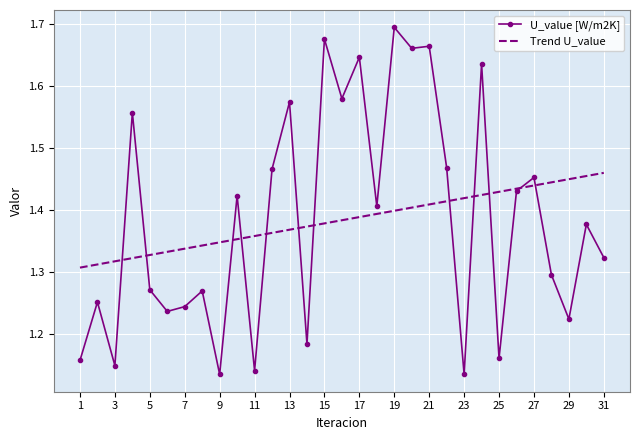

Which series has the widest spread of values?

U_value [W/m2K]